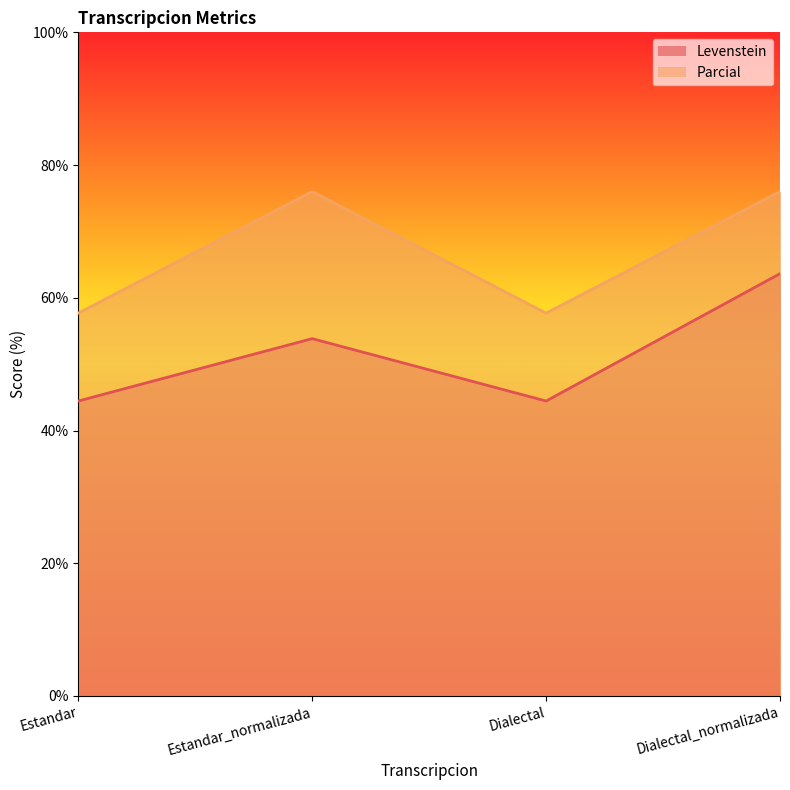

Rank the series by their maximum value, from highest to lowest.

Parcial, Levenstein